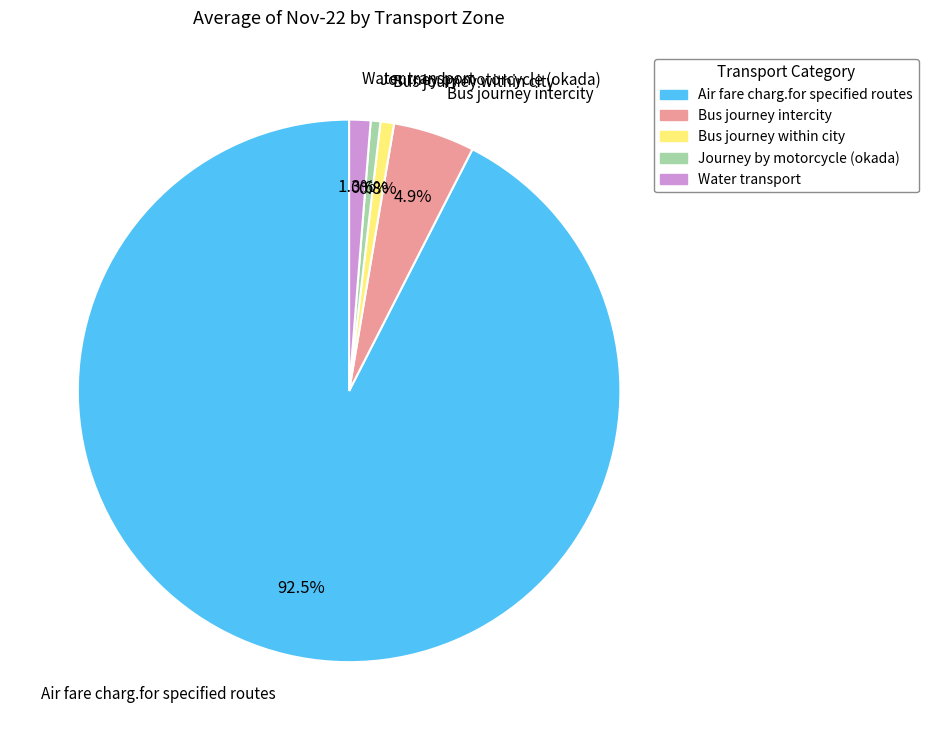

How many slices are in this pie chart?

5